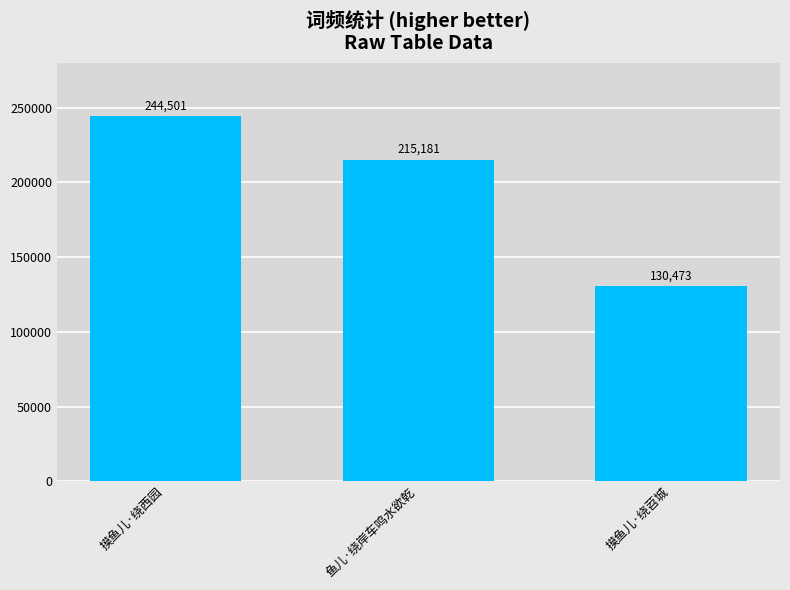

How many categories are shown in the chart?

3